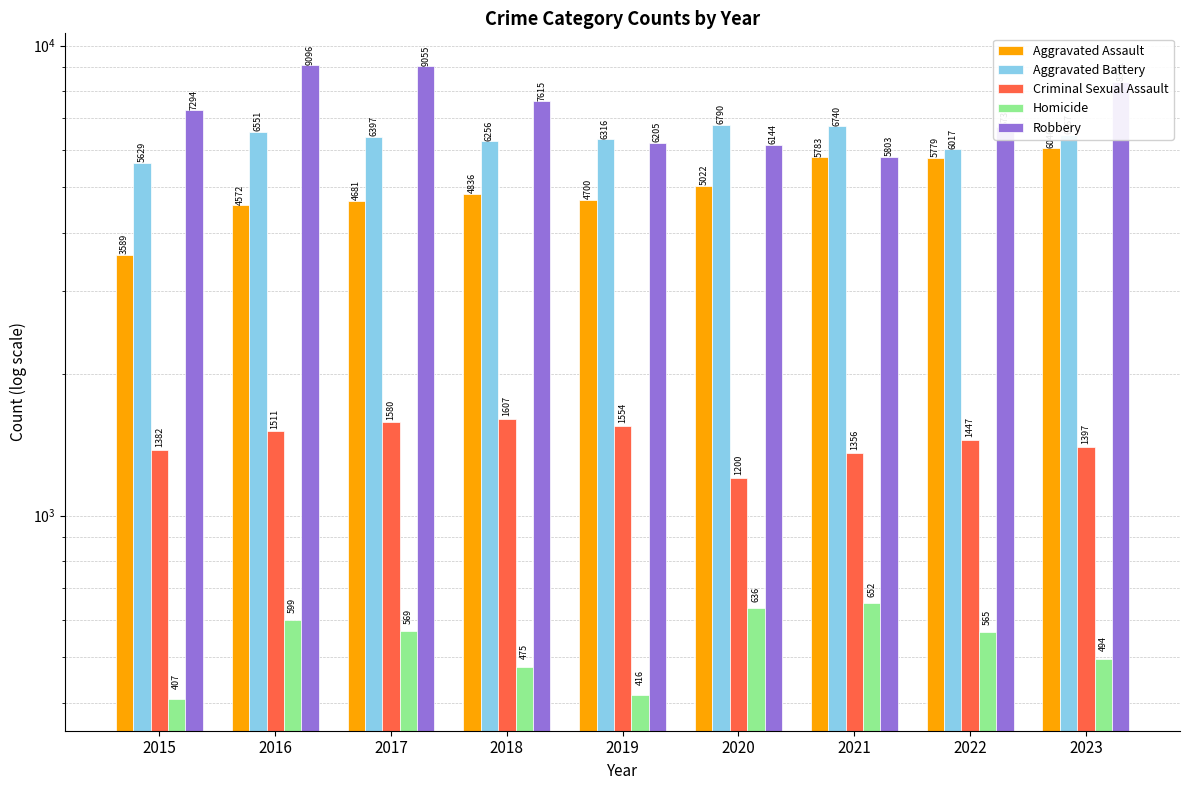

What is the sum of the Criminal Sexual Assault values at 2022 and 2016?

2958